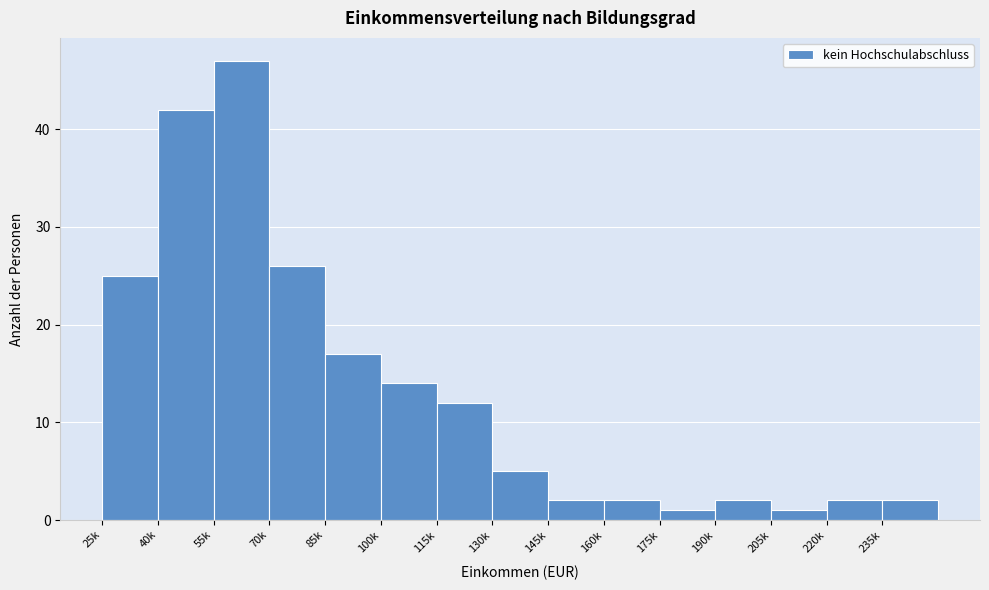

Reading right to left, list all the values displayed in this chart.

2	2	1	2	1	2	2	5	12	14	17	26	47	42	25